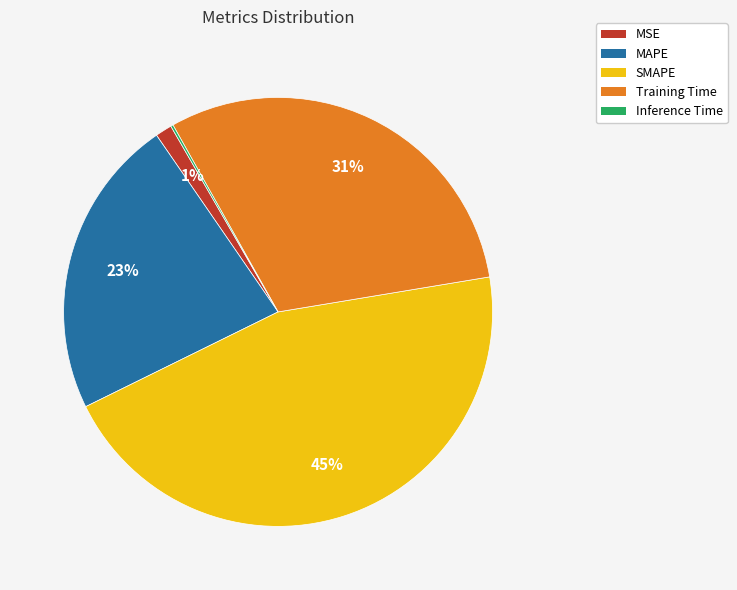

Is it true that Training Time is 41% of the pie?

False